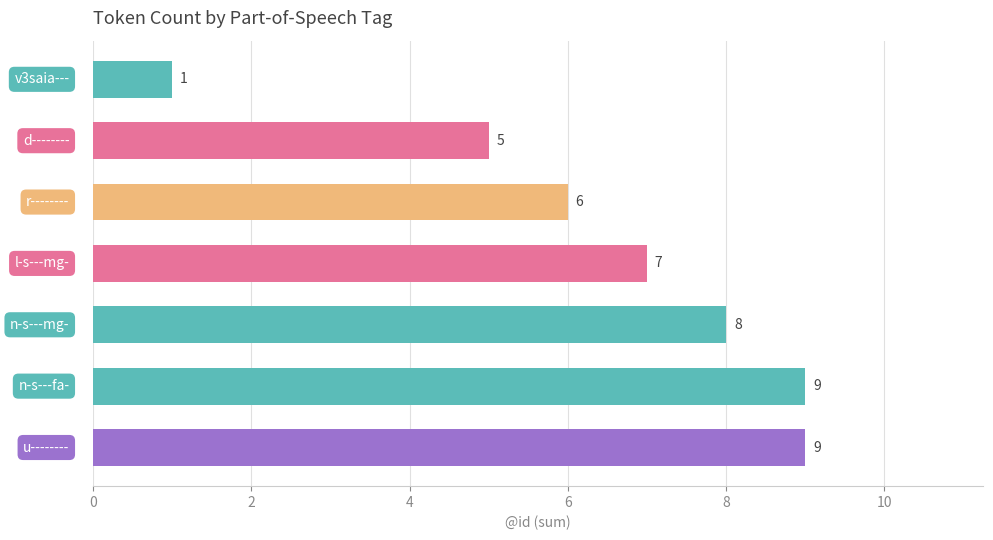

Count the values in the range 5 to 9.

6